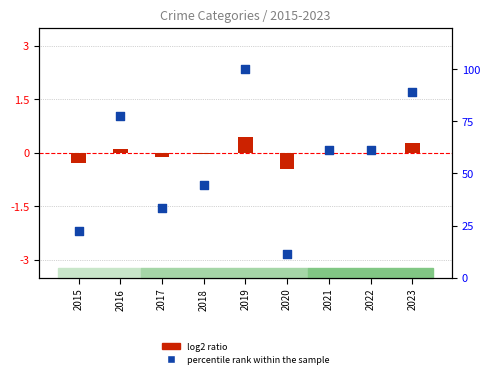

Which series has the largest total across all categories?

percentile rank within the sample